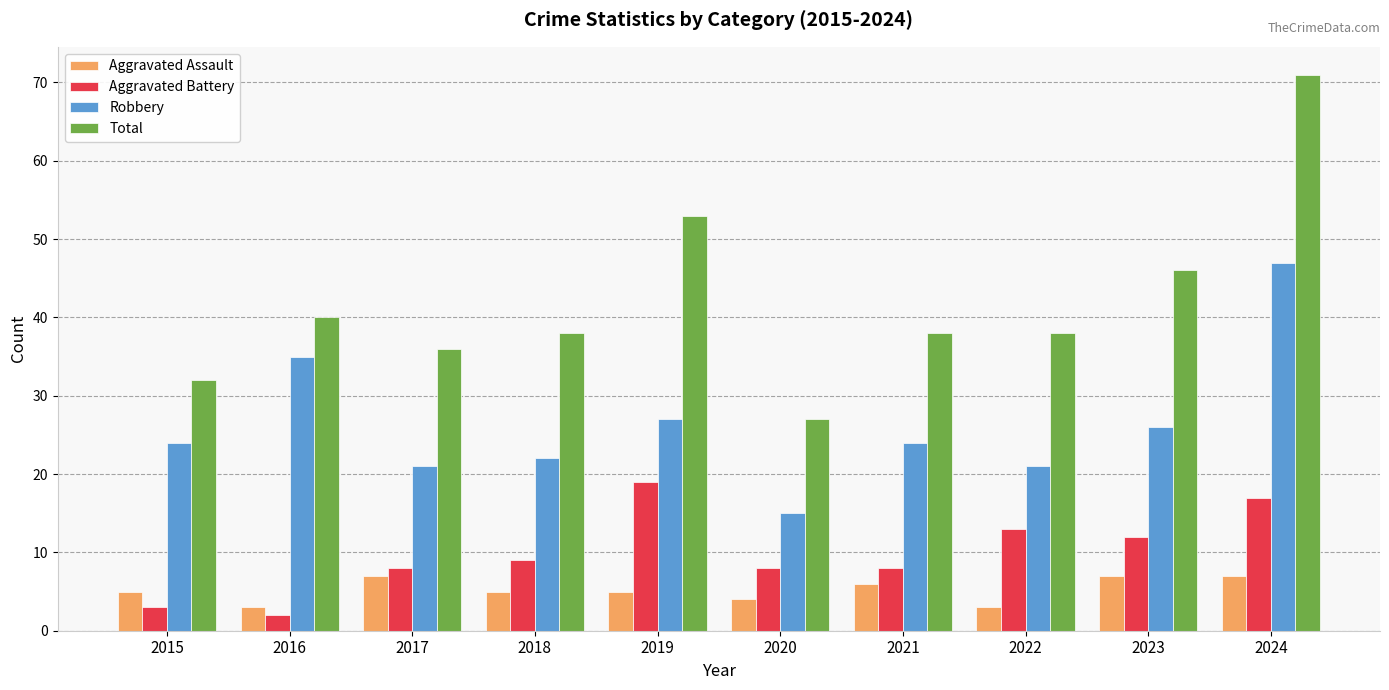

What is the difference between the maximum and minimum values in the Total series?

44